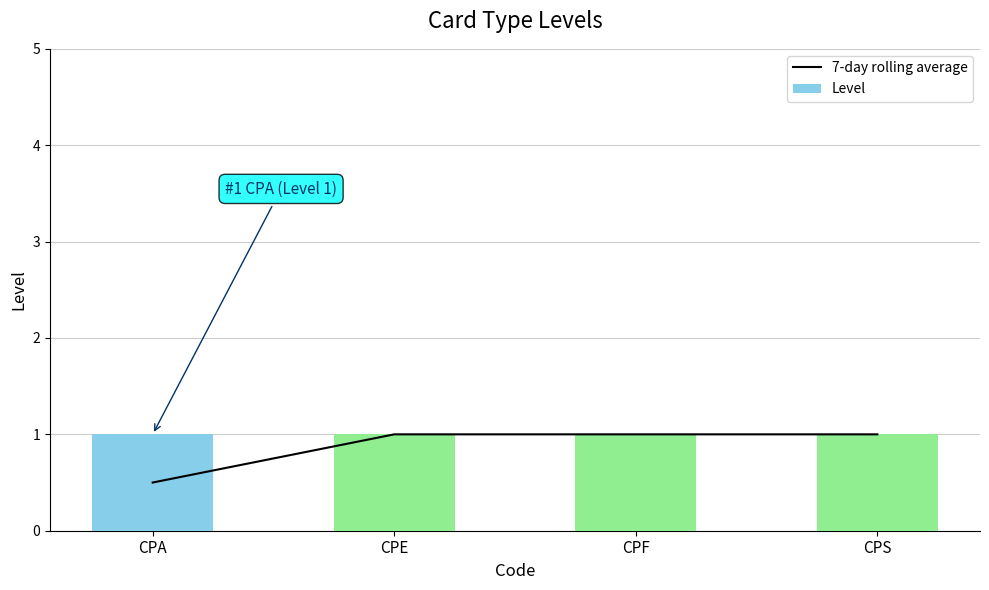

Which series has the largest range (max minus min)?

7-day rolling average